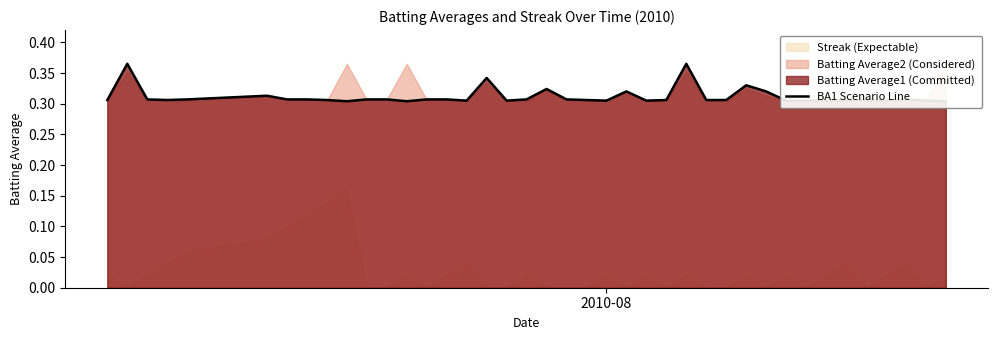

Reading left to right, extract all data points from this chart.

0.3	0.4	0.3	0.3	0.3	0.3	0.3	0.3	0.3	0.3	0.3	0.3	0.3	0.3	0.3	0.3	0.3	0.3	0.3	0.3	0.3	0.3	0.3	0.3	0.3	0.3	0.4	0.3	0.3	0.3	0.3	0.3	0.3	0.3	0.3	0.3	0.3	0.3	0.3	0.3